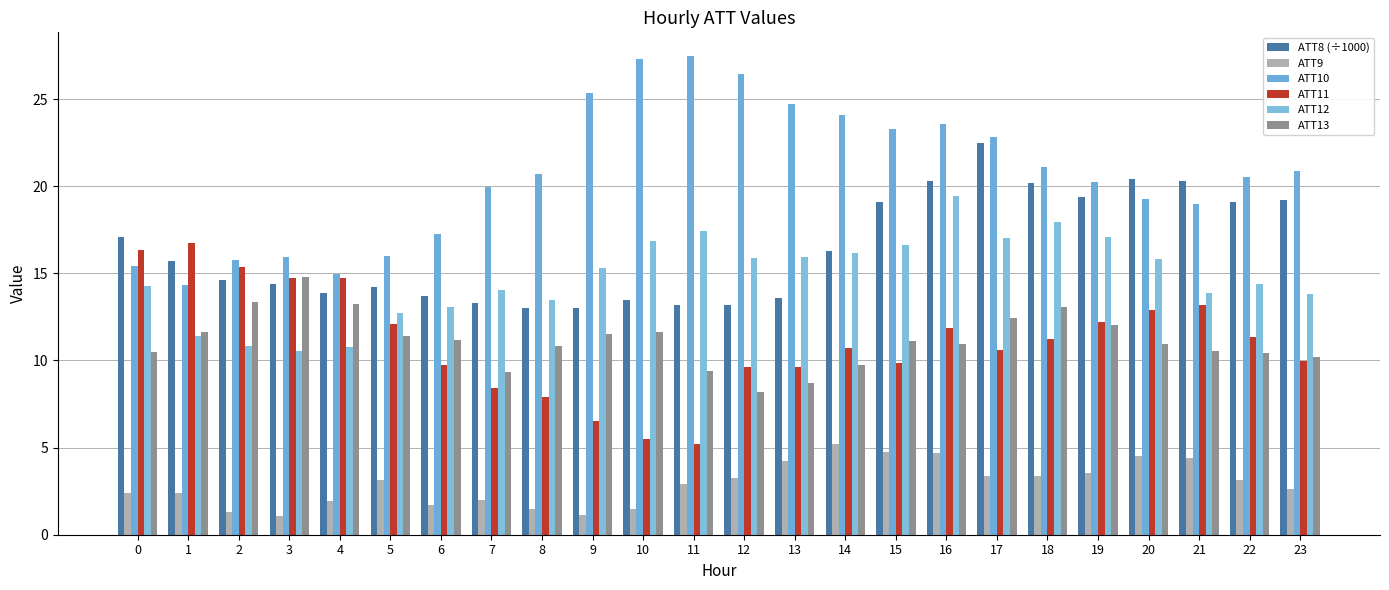

Is the value of ATT10 at 17 greater than the value of ATT11 at 10?

Yes